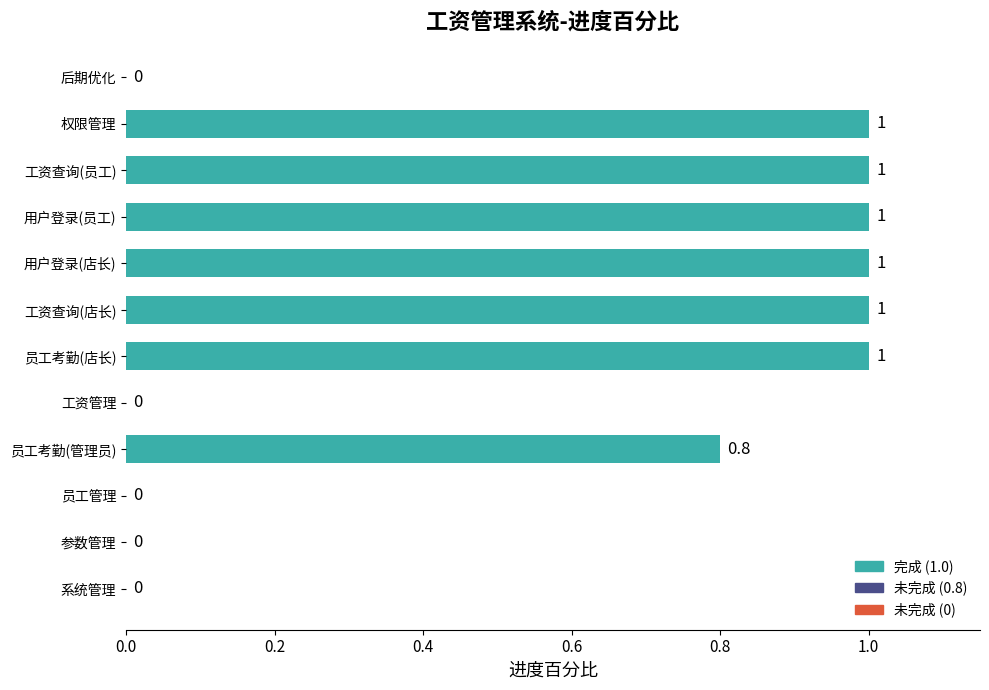

What is the sum of the values at 员工考勤(店长) and 后期优化?

1.0